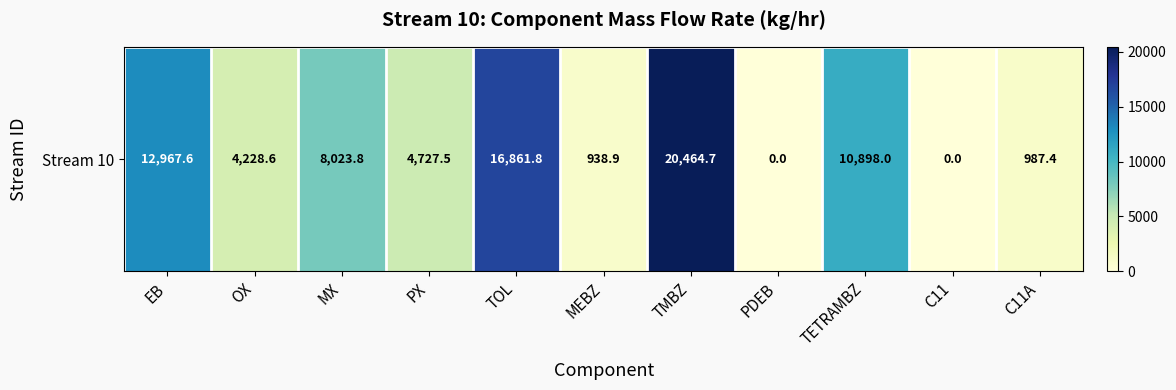

The value at MEBZ is 938.9. True or false?

True